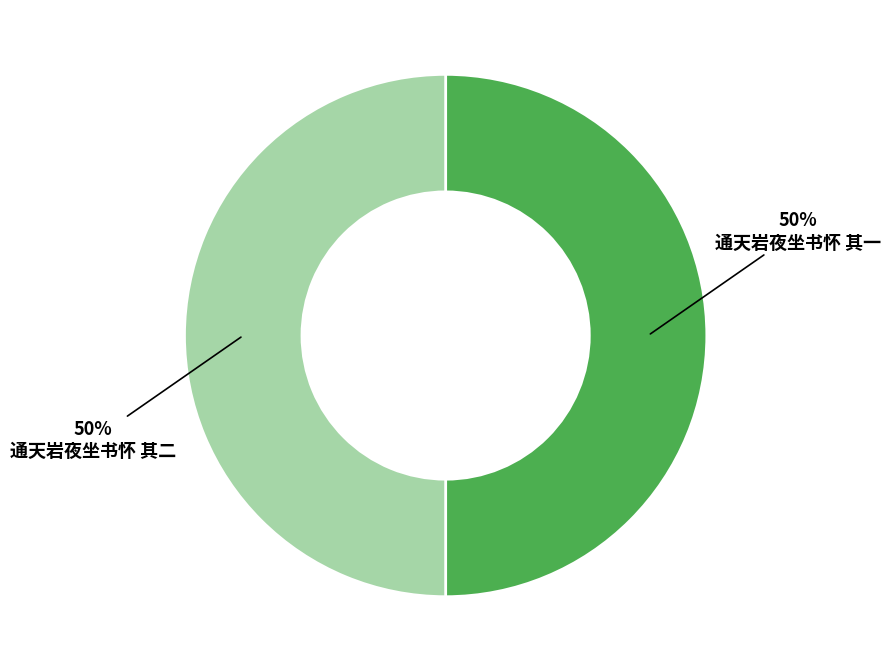

Do 通天岩夜坐书怀 其二 and 通天岩夜坐书怀 其一 together represent more than half of the pie?

Yes